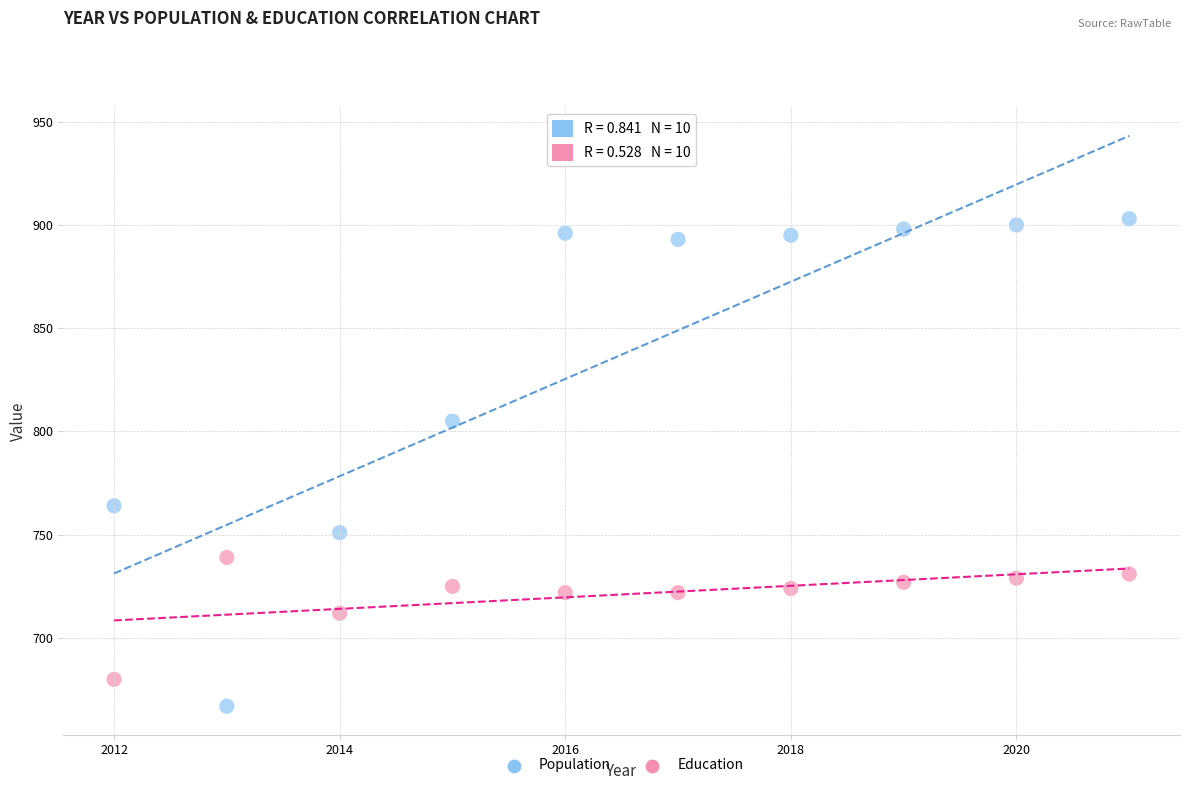

What are all the series names shown in the legend?

Population, Education